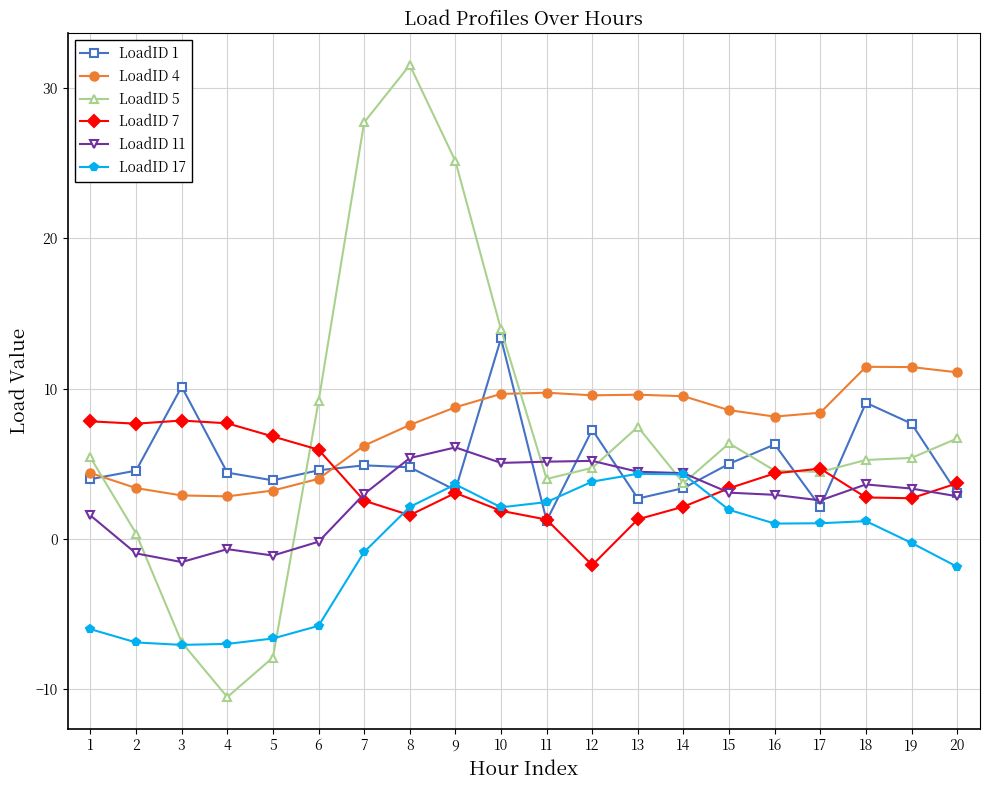

Between 3 and 13, which series saw the biggest shift?

LoadID 5